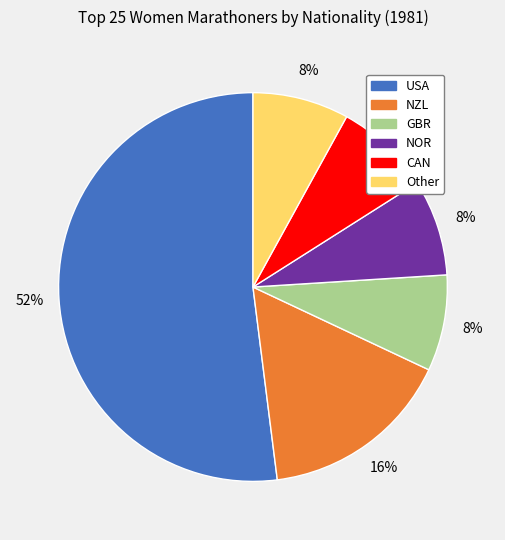

Which slice is the largest?

USA